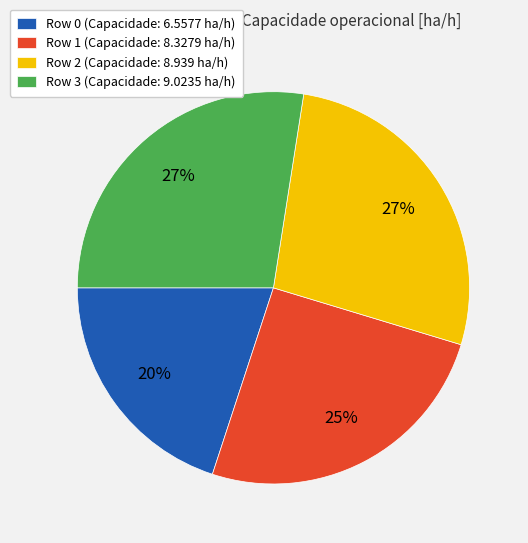

Is there a majority slice in this chart?

No